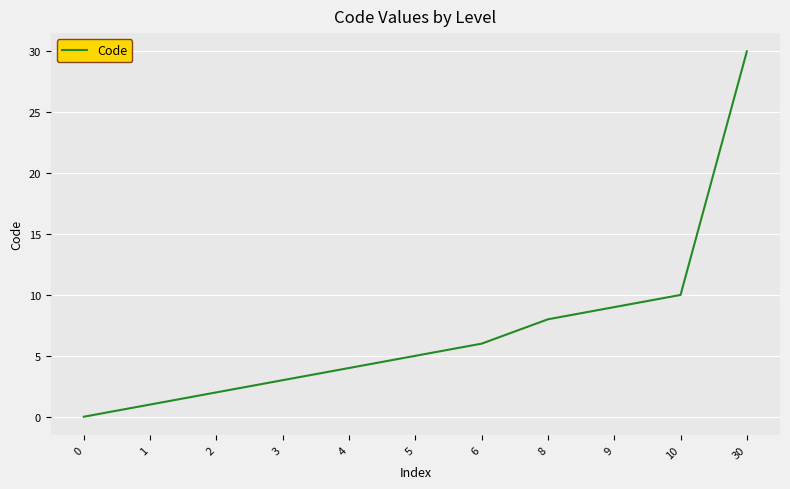

What is the sum of all values?

78